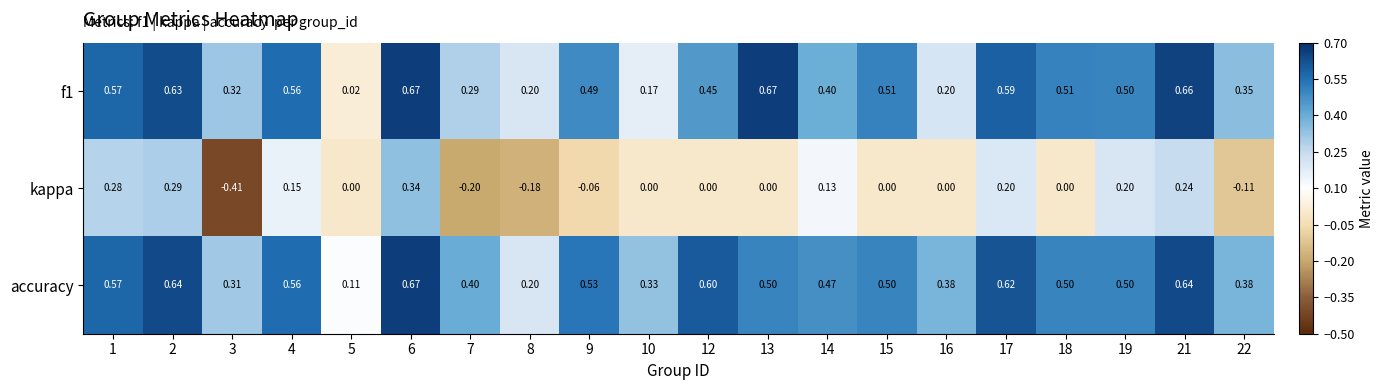

Which series has the widest spread of values?

kappa